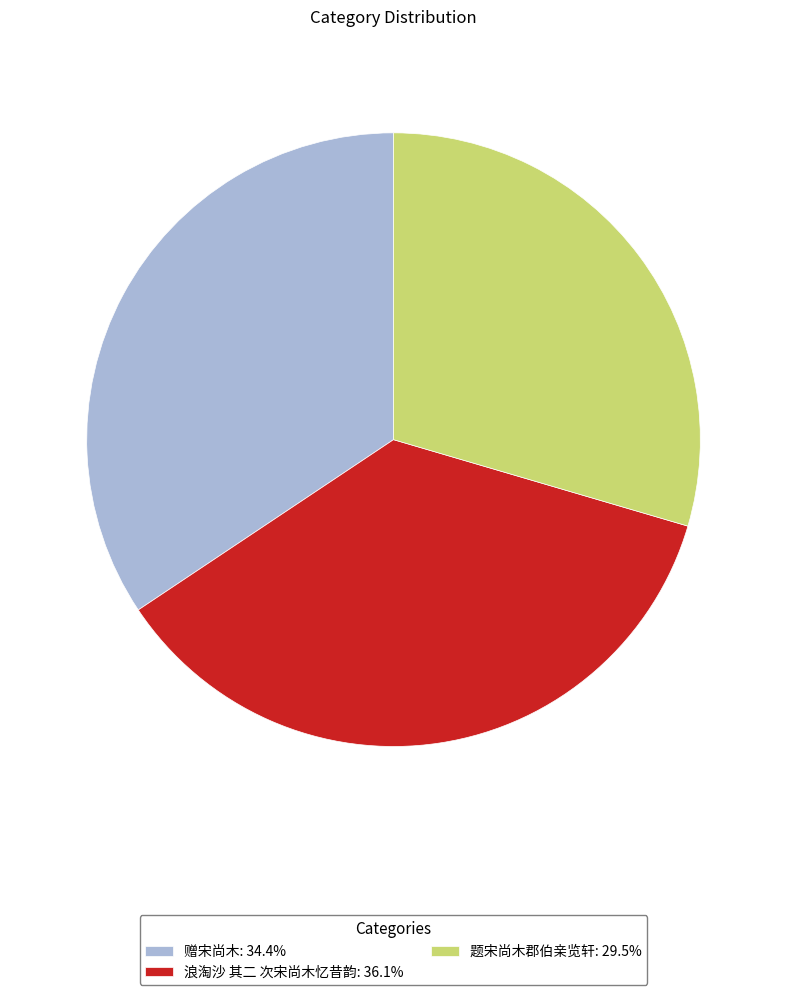

Count the number of slices in the pie.

3